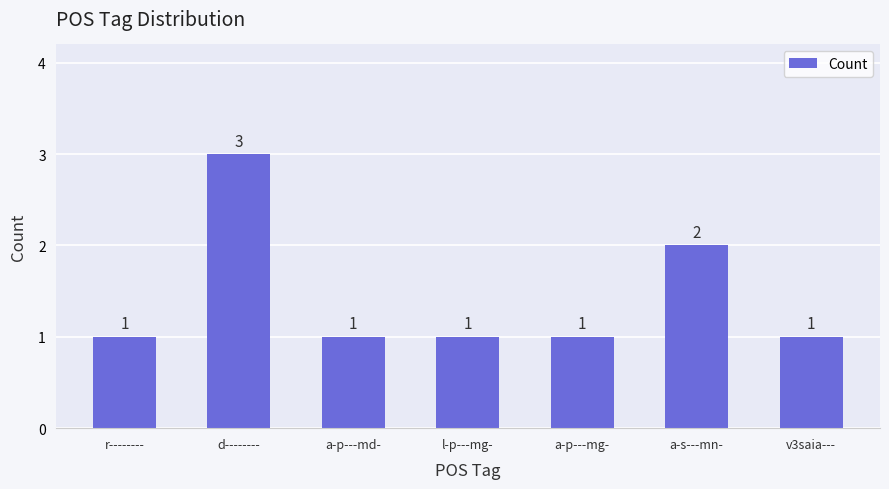

What is the value of the 1st bar from the left?

1